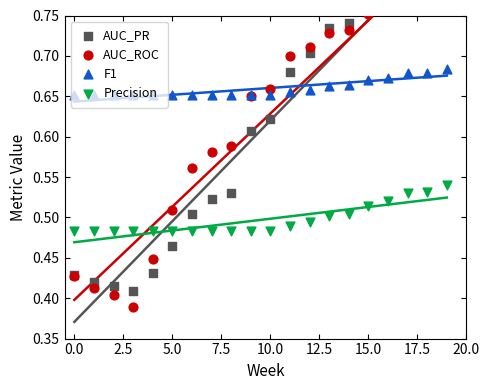

Which series reaches the maximum Y coordinate?

AUC_PR